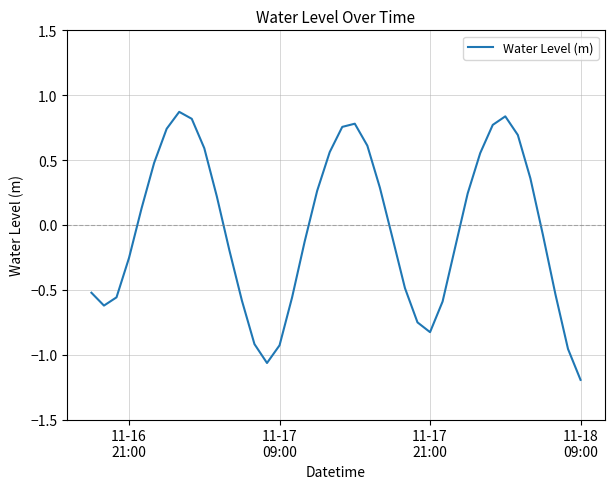

What is the maximum value shown in the chart?

0.9